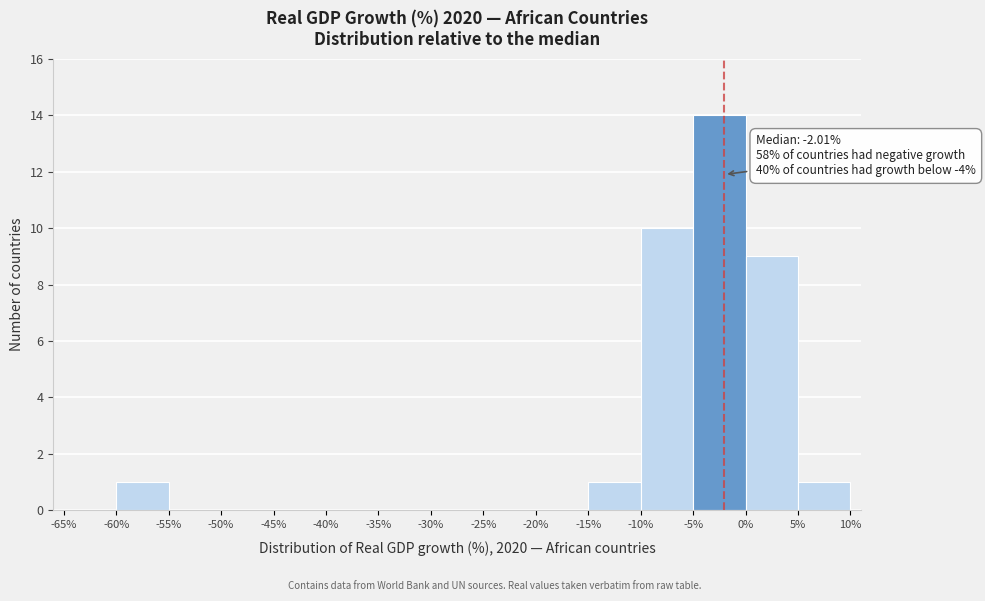

Over which range of the x-axis is the bar tallest?

-5% to 0%